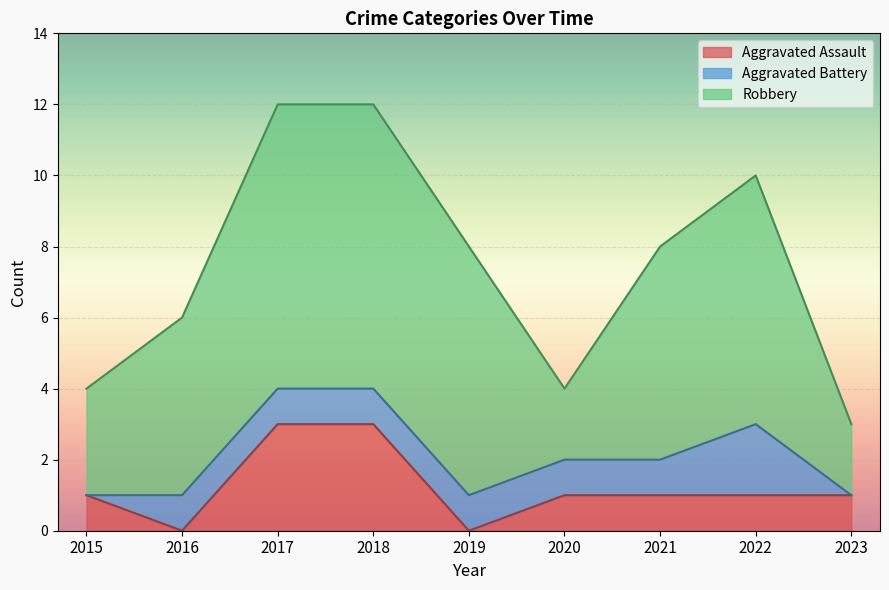

True or false: Robbery and Aggravated Battery cross at least once.

False